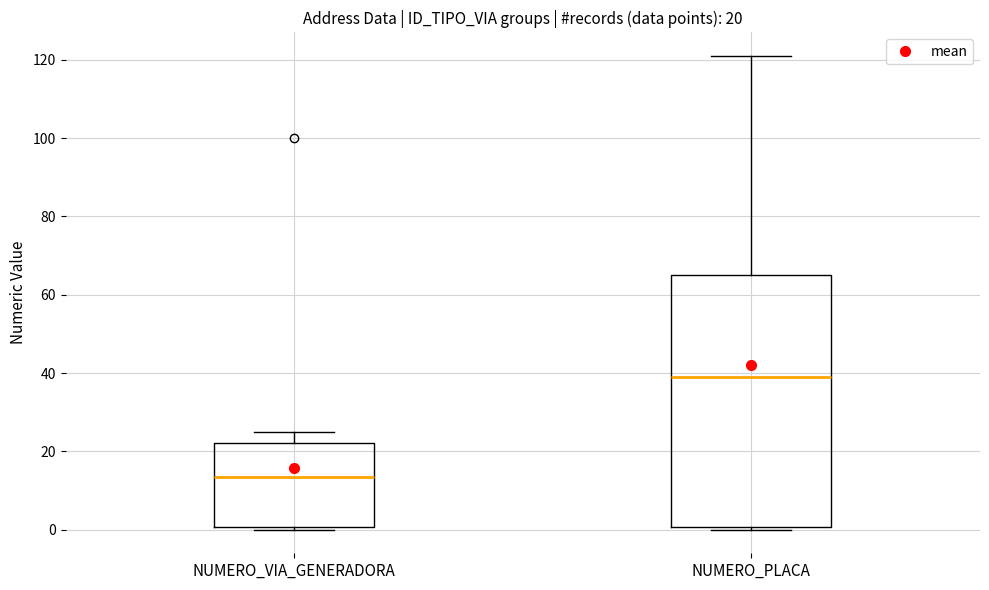

Which box is the tallest, from its lower edge to its upper edge?

NUMERO_PLACA